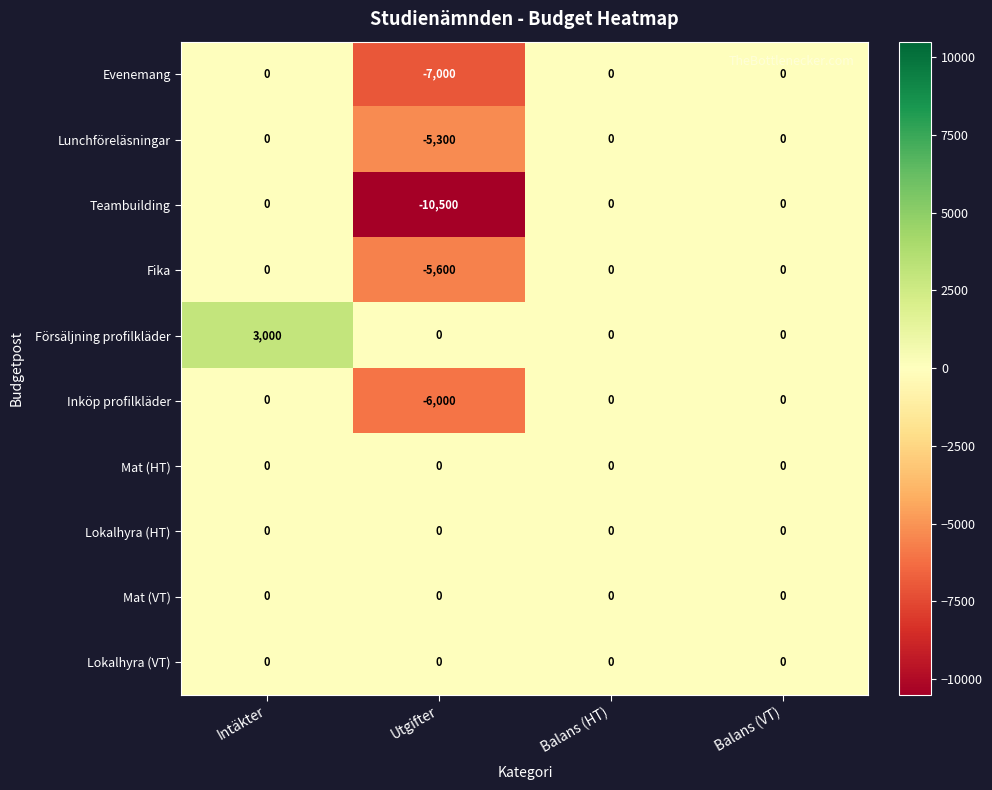

At which category is the sum across all series the highest?

Intäkter